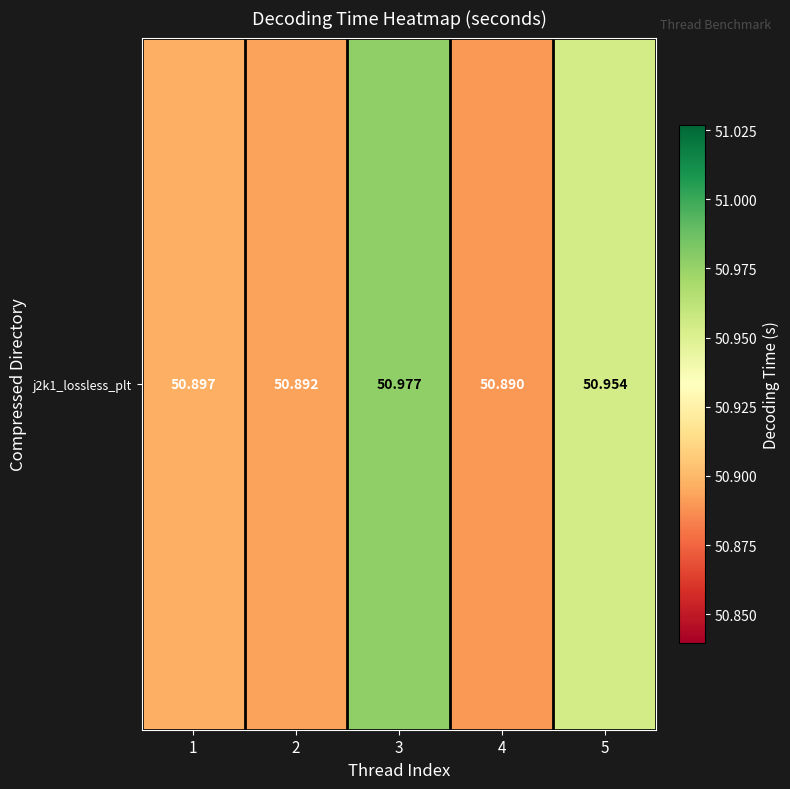

How many values are between 50 and 51?

5